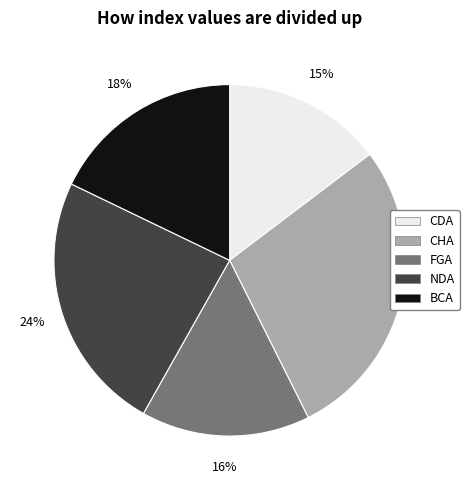

Is there any slice that represents more than half of the pie?

No